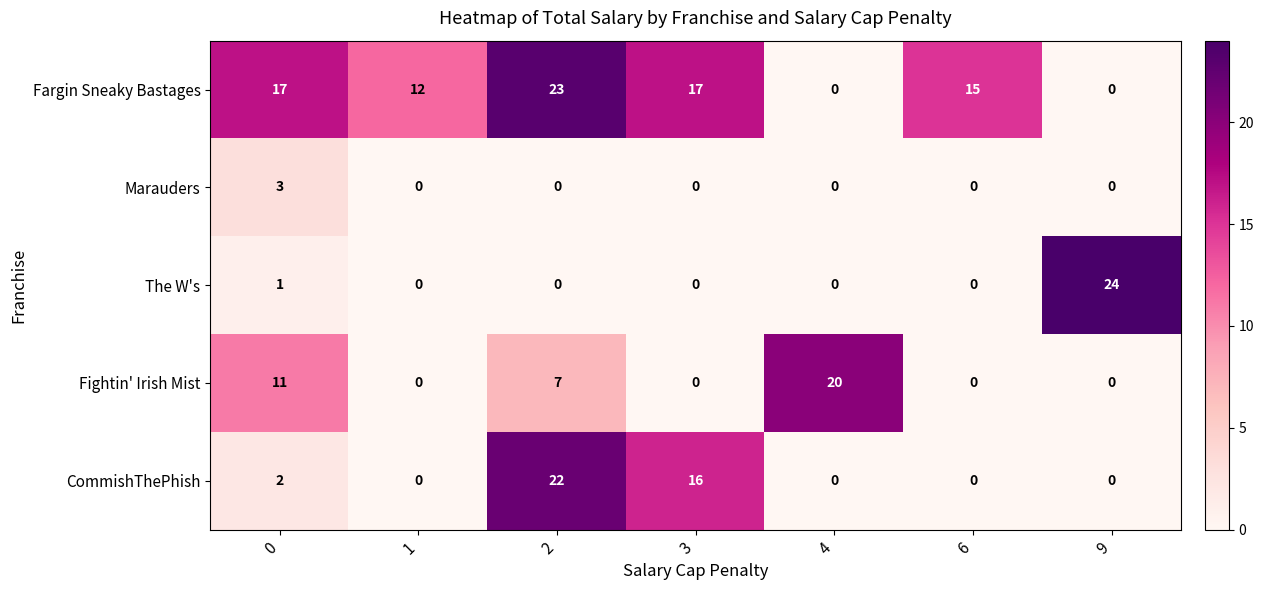

At how many categories does at least one series exceed 4?

7